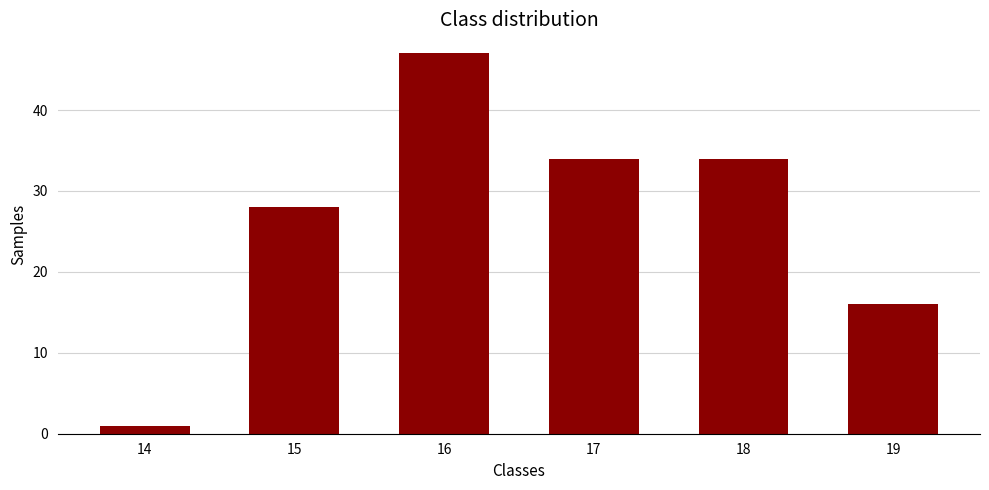

How many distinct data groups are displayed?

1